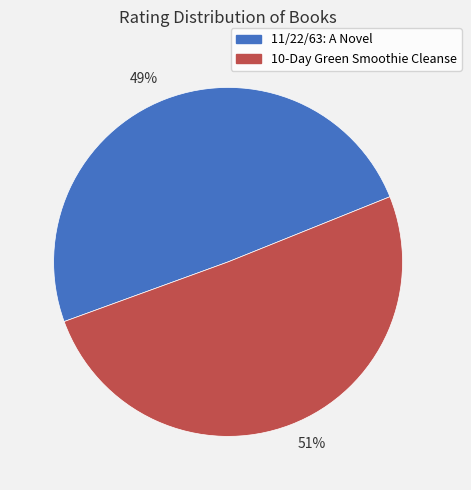

What is the smallest slice in the pie chart?

11/22/63: A Novel